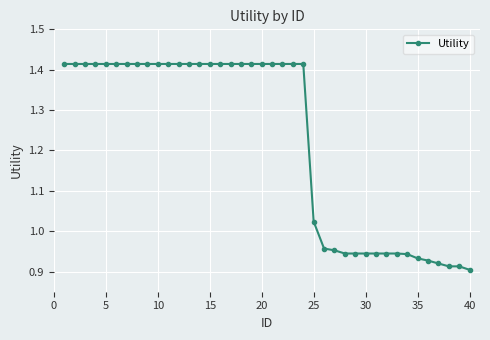

What is the difference between the second highest and minimum values?

0.5